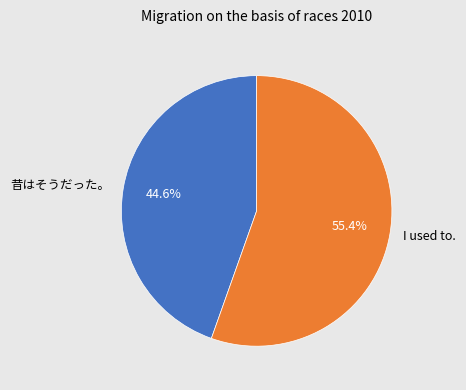

How many slices are in this pie chart?

2